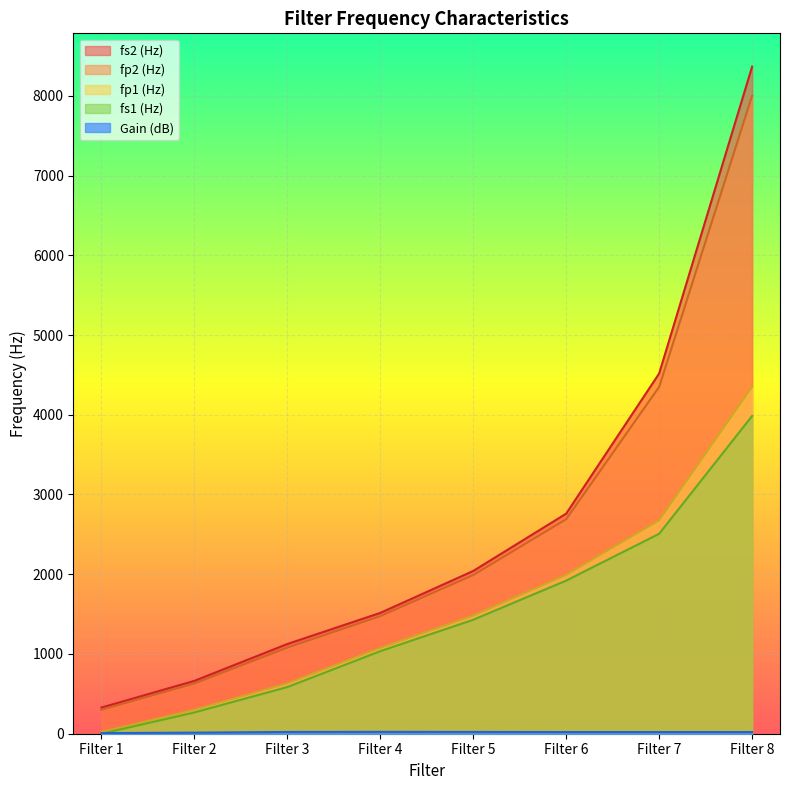

At which category is the sum across all series the highest?

Filter 8